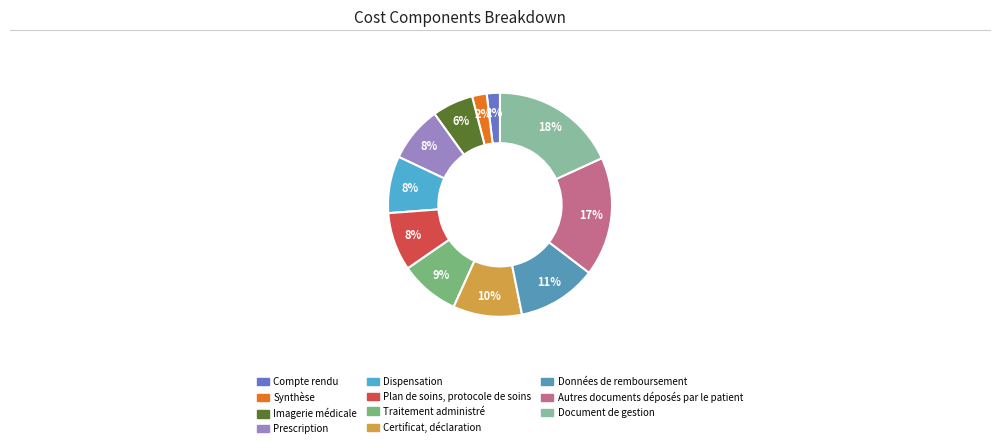

To the nearest percent, what portion does Synthèse represent?

2%